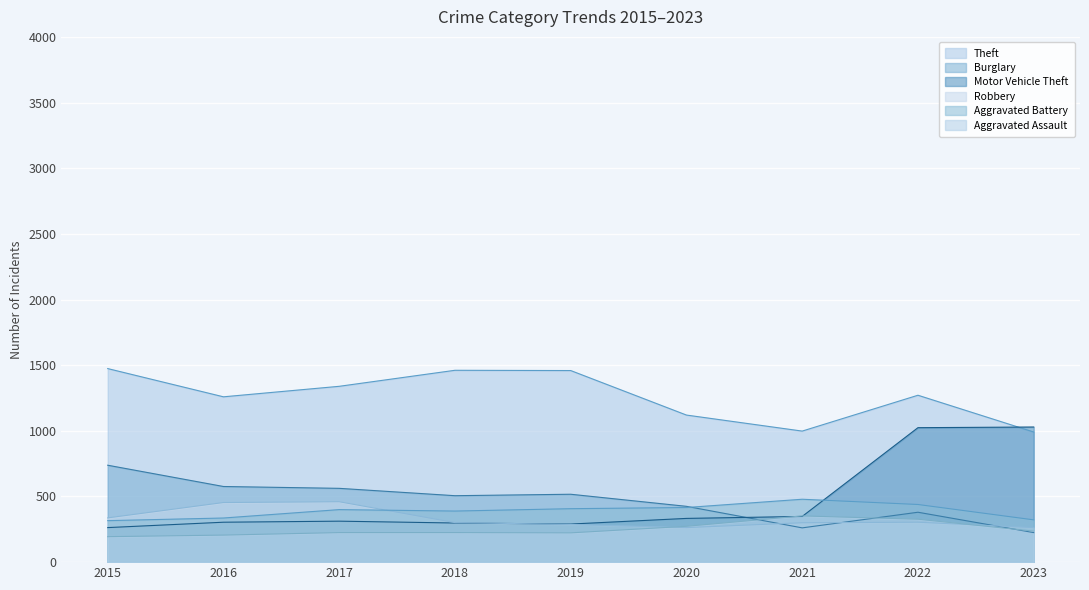

Where does the Aggravated Battery series first go above 400?

2019